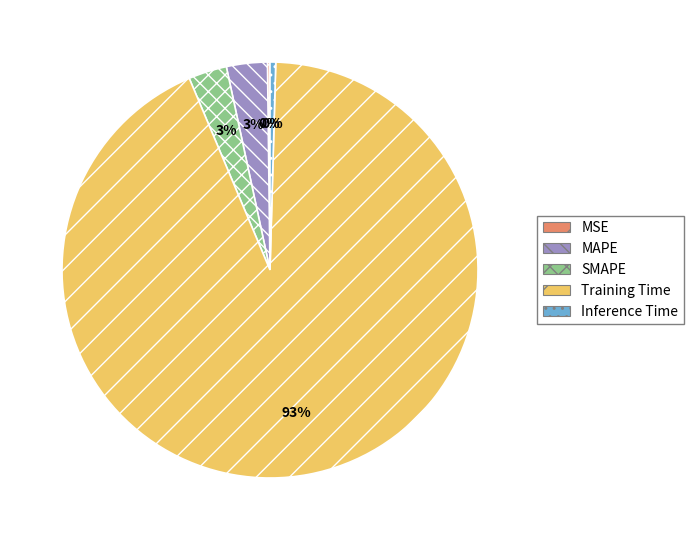

Is it true that Training Time is 93% of the pie?

True